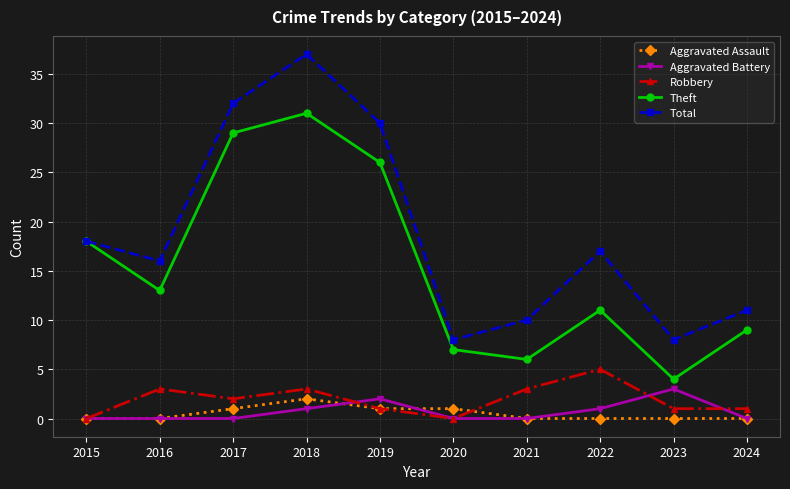

How many values in the Theft series are below 13?

5